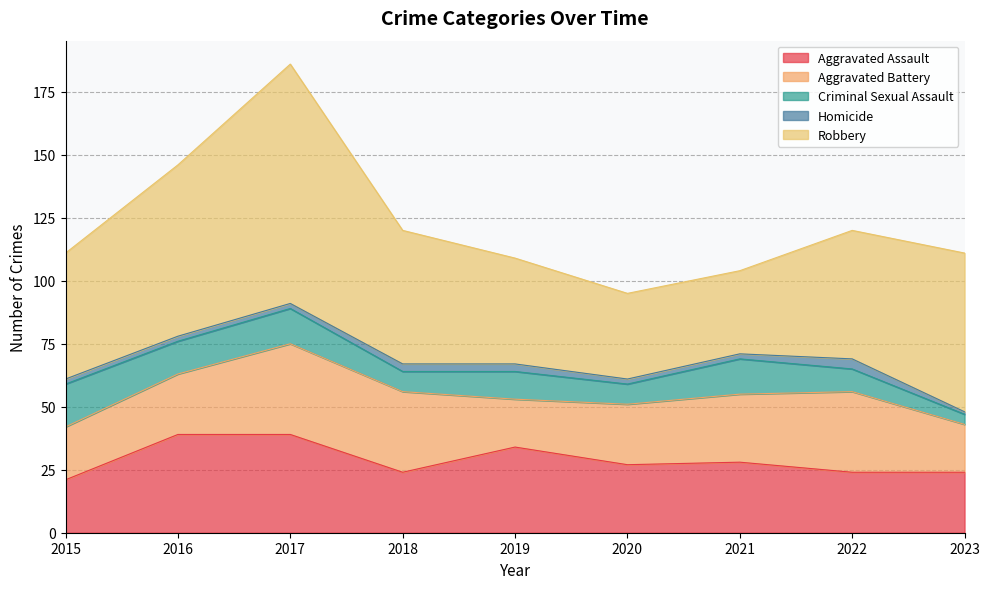

In Homicide, how many points are higher than both neighbors (excluding endpoints)?

1